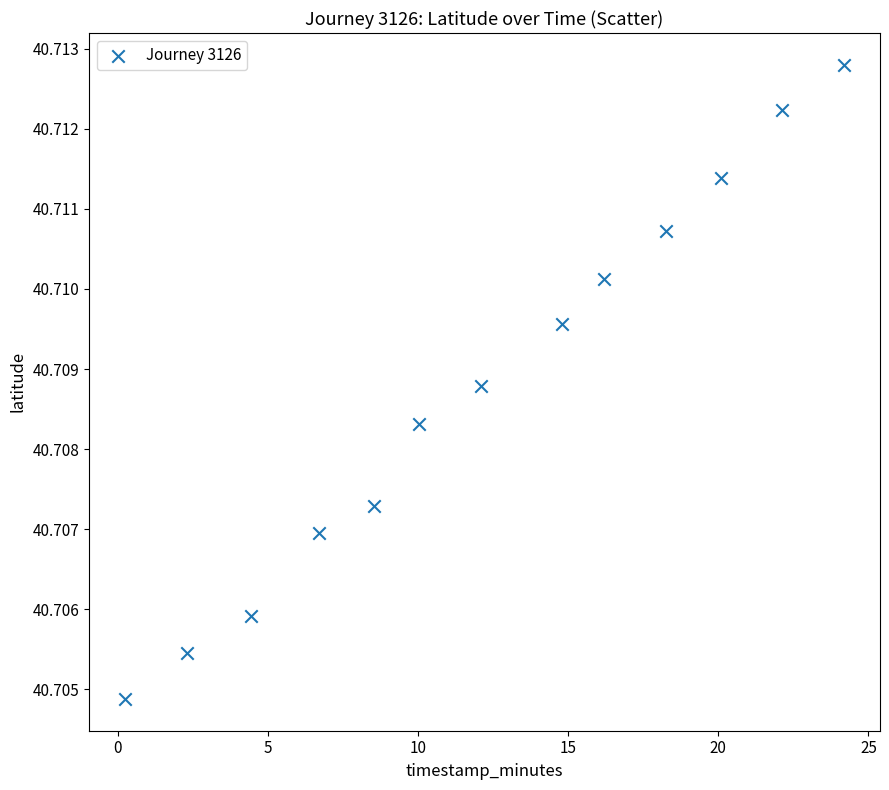

Count the number of points in this scatter plot.

13